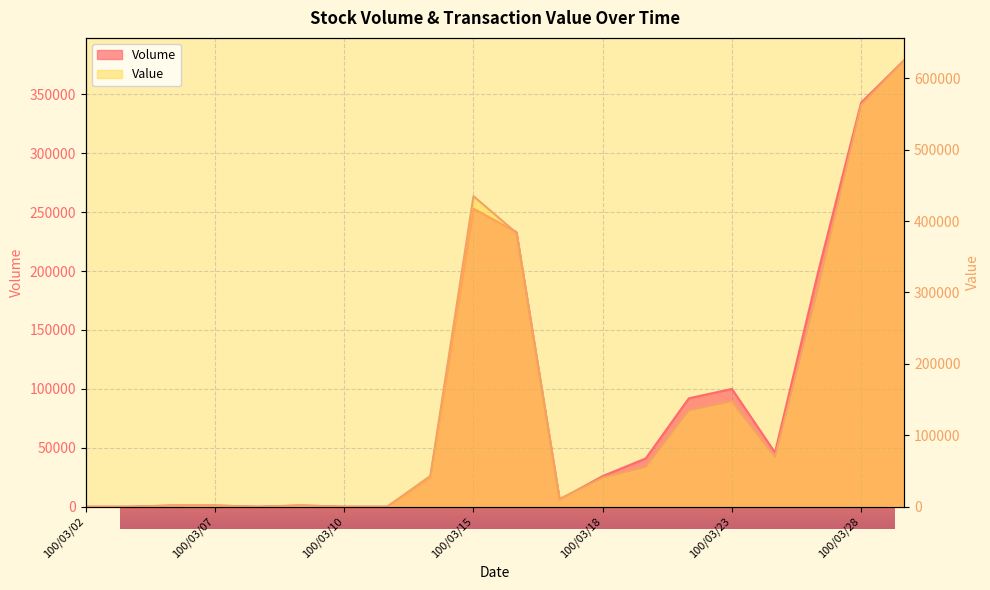

What is the difference between the highest and lowest values at 100/03/15?

181830